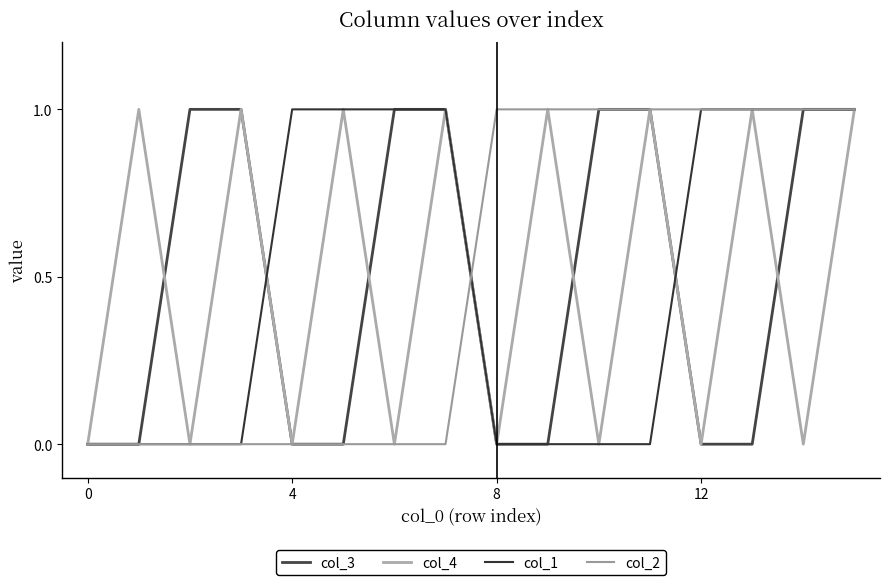

Reading right to left, transcribe all the data shown in this chart.

col_3: 1	1	0	0	1	1	0	0	1	1	0	0	1	1	0	0
col_4: 1	0	1	0	1	0	1	0	1	0	1	0	1	0	1	0
col_1: 1	1	1	1	0	0	0	0	1	1	1	1	0	0	0	0
col_2: 1	1	1	1	1	1	1	1	0	0	0	0	0	0	0	0